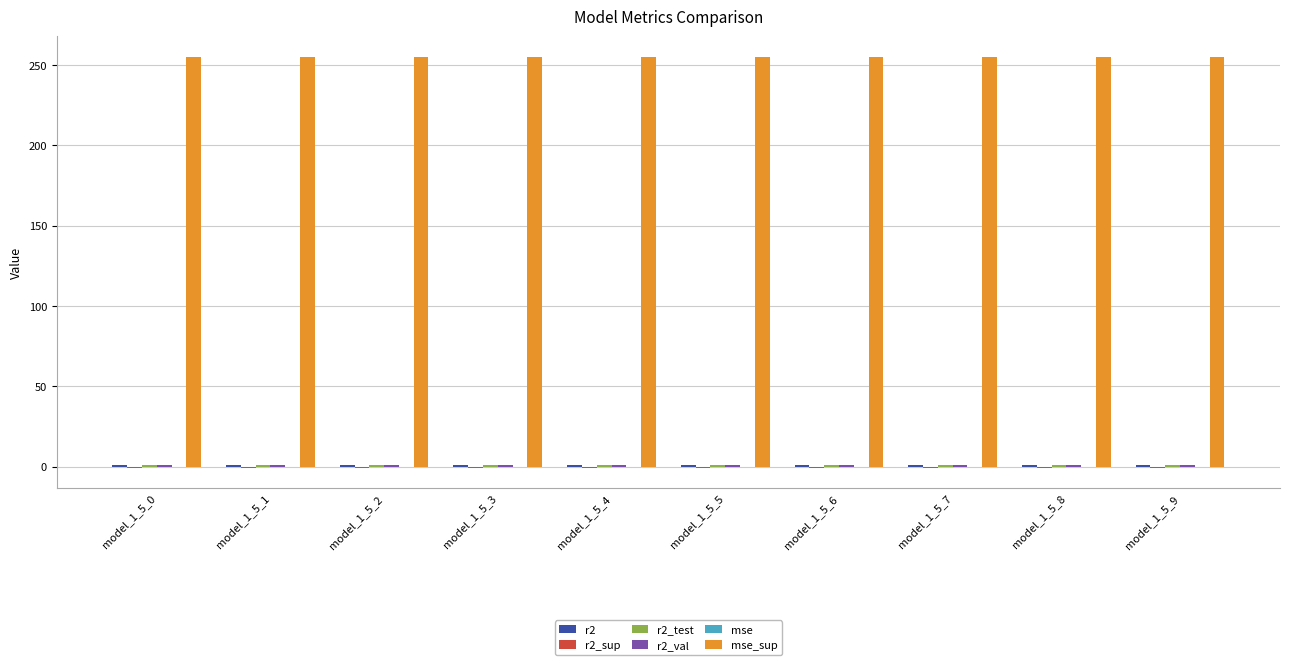

What is the greatest value displayed?

255.2